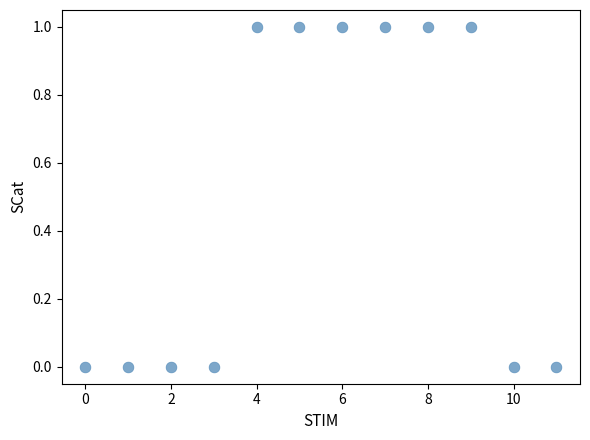

How many points are shown in the scatter plot?

12